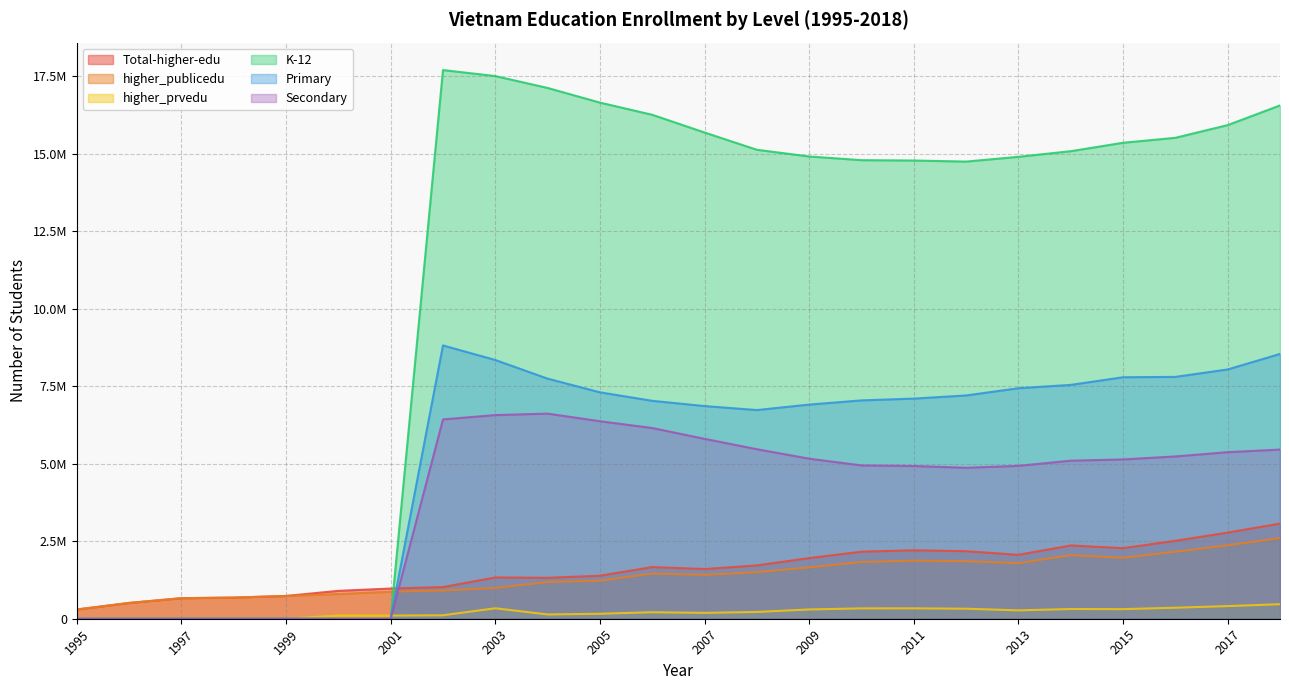

How many lines are shown in the chart?

6